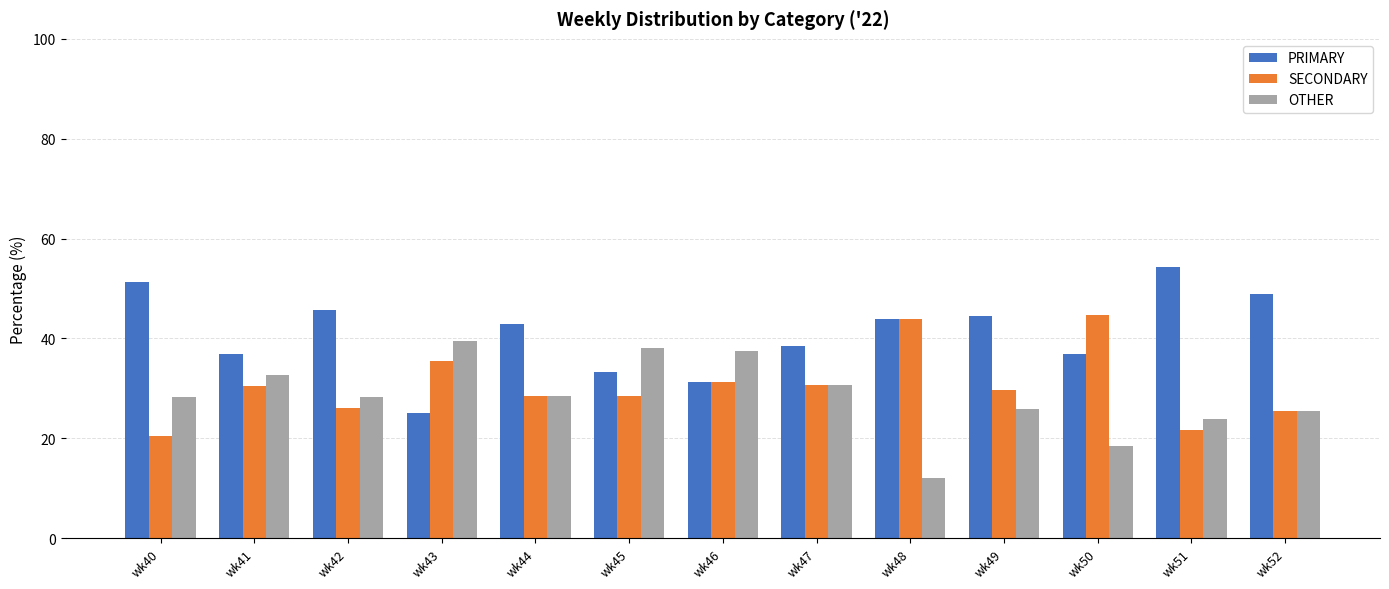

Is it true that PRIMARY equals 54.3 at wk51?

True